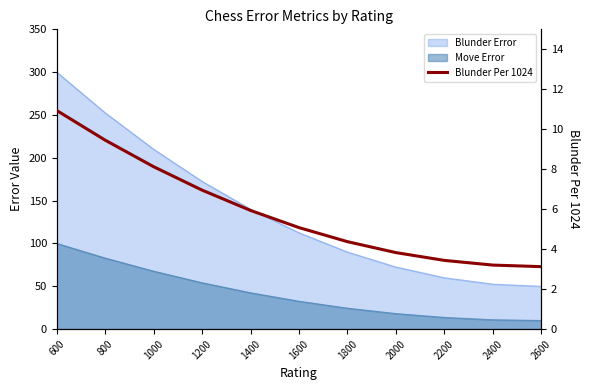

The chart shows a value of 3.4 at 2200. True or false?

True